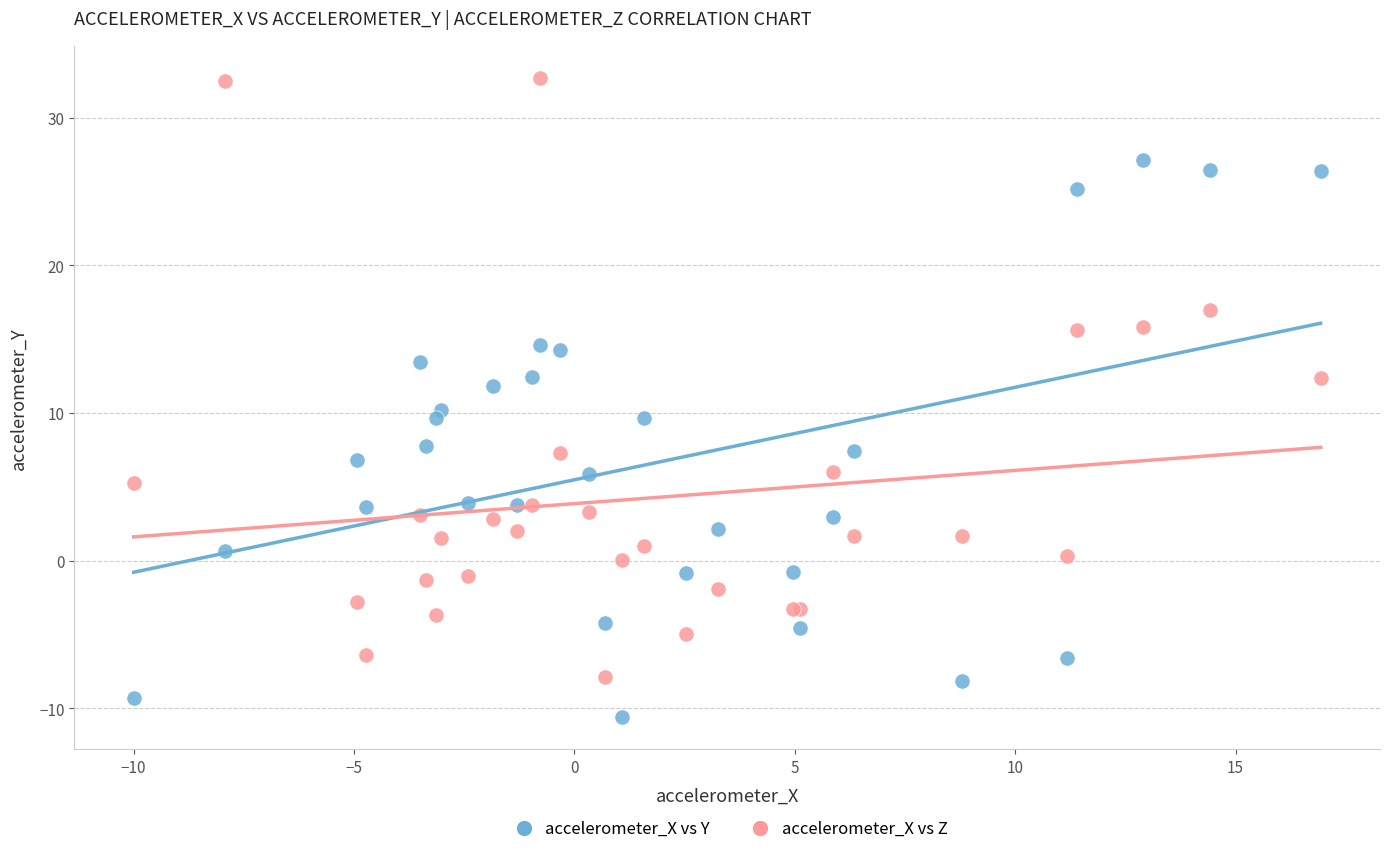

Which series contains the lowest Y value?

accelerometer_X vs Y